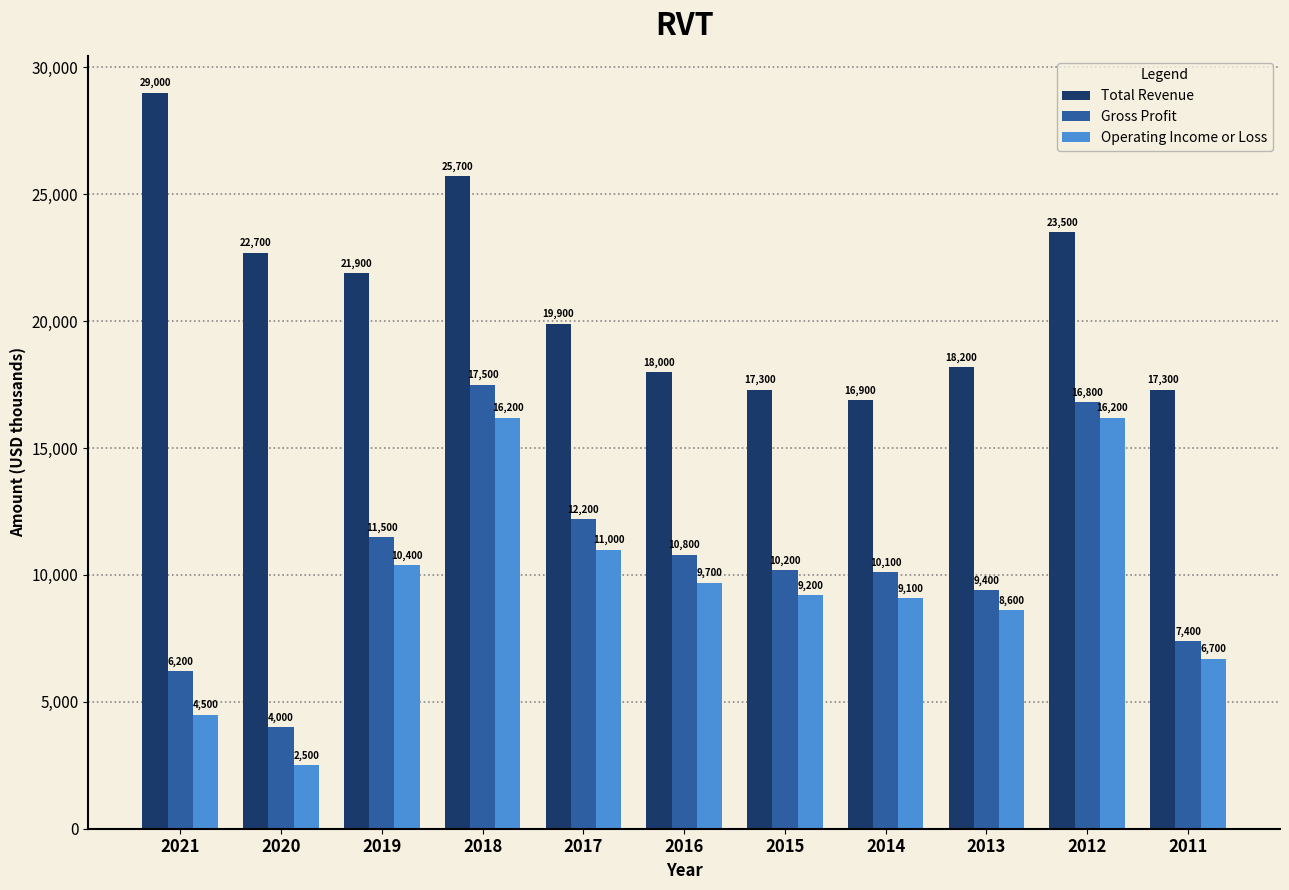

True or false: Total Revenue has a value of 17300 at 2011.

True